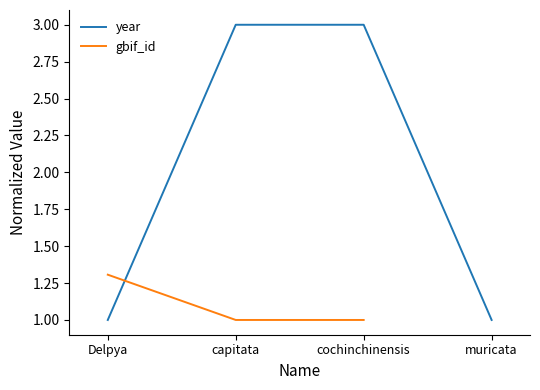

Where do year and gbif_id first cross each other?

Delpya and capitata